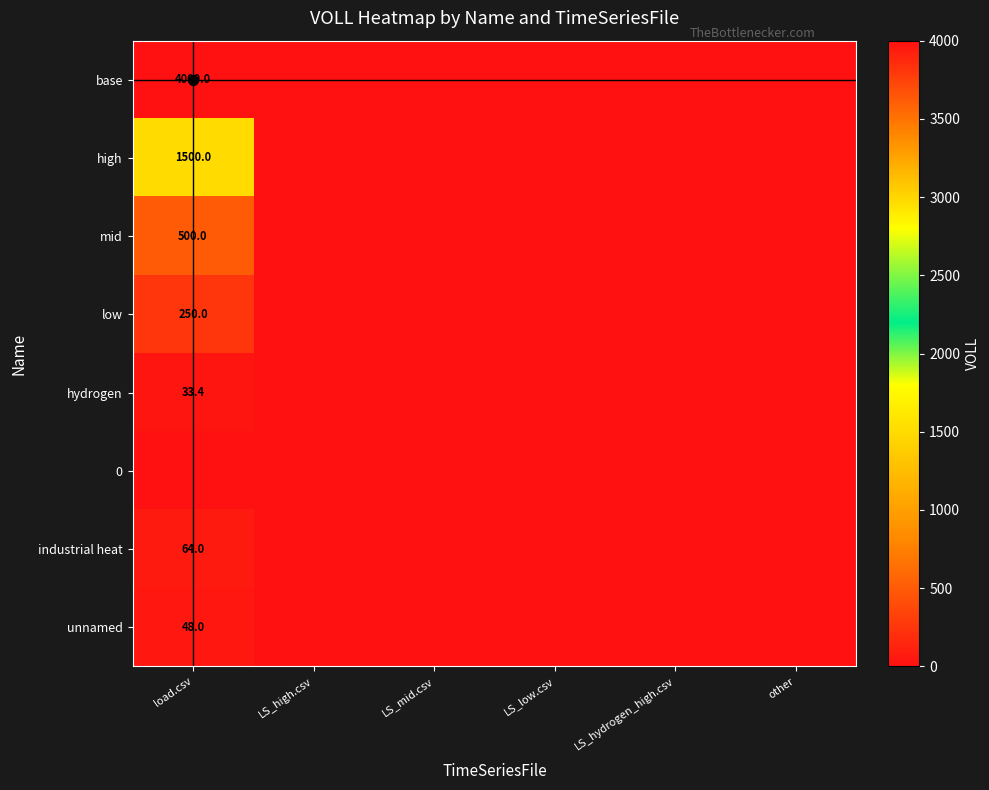

What value does the mid series have at load.csv?

500.0